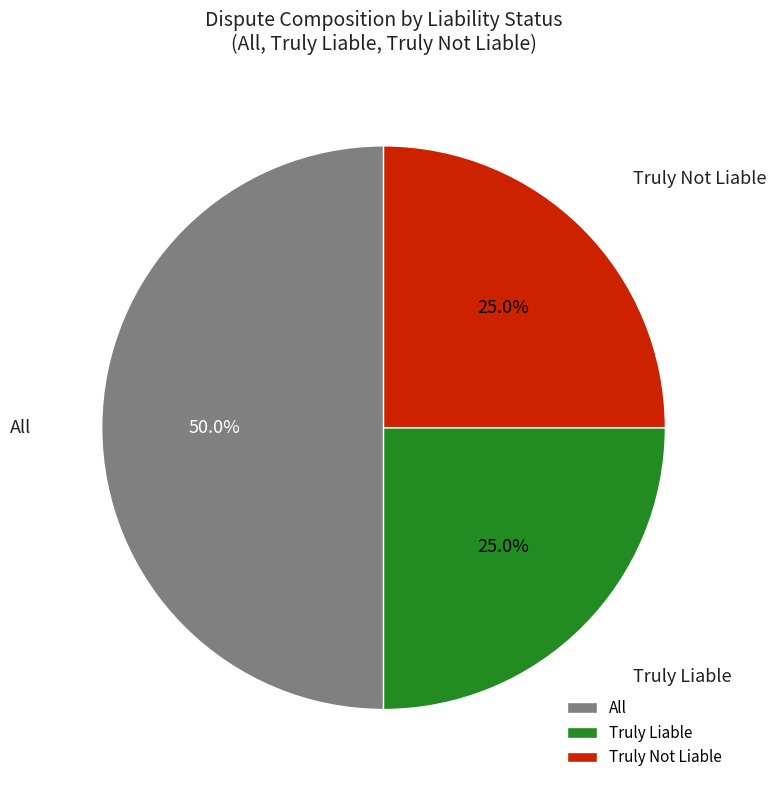

How much of the chart is everything except Truly Liable?

75.0%